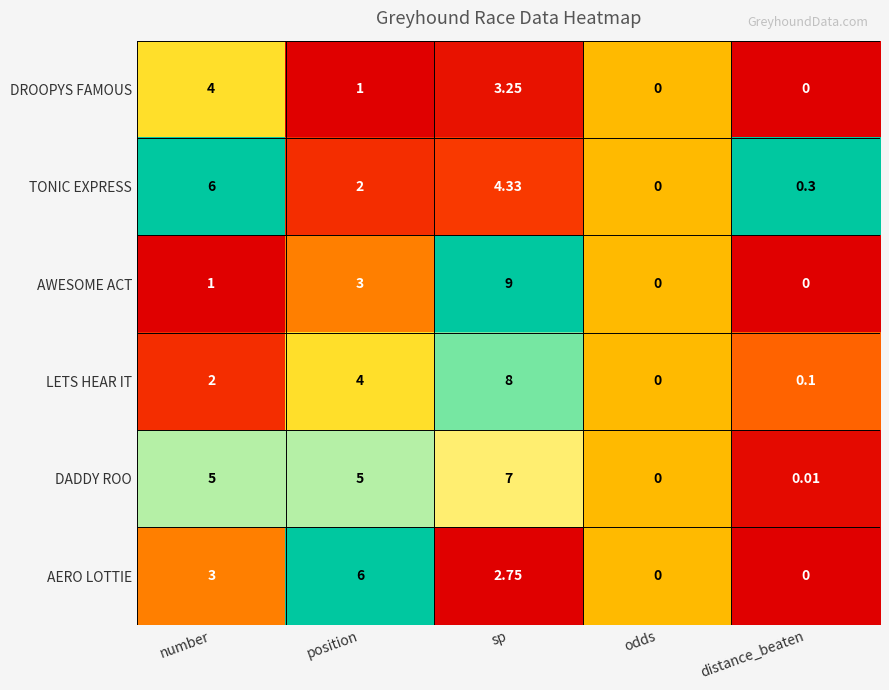

Which series has the widest spread of values?

AWESOME ACT